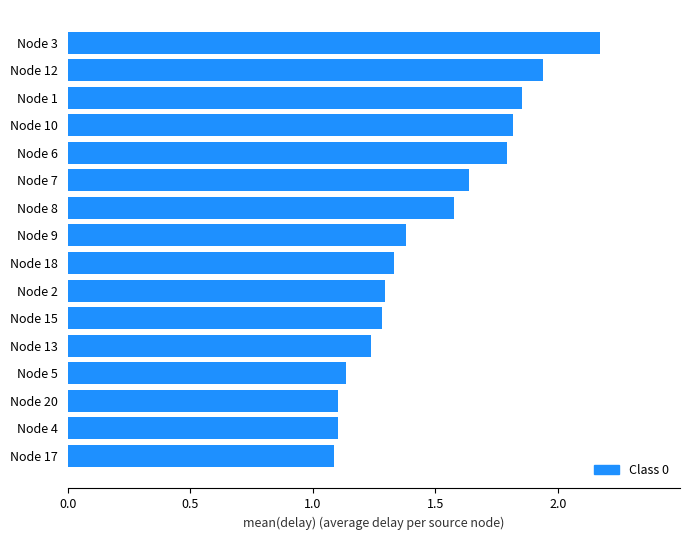

Approximately how many times larger is the value at Node 18 compared to Node 9?

1.0